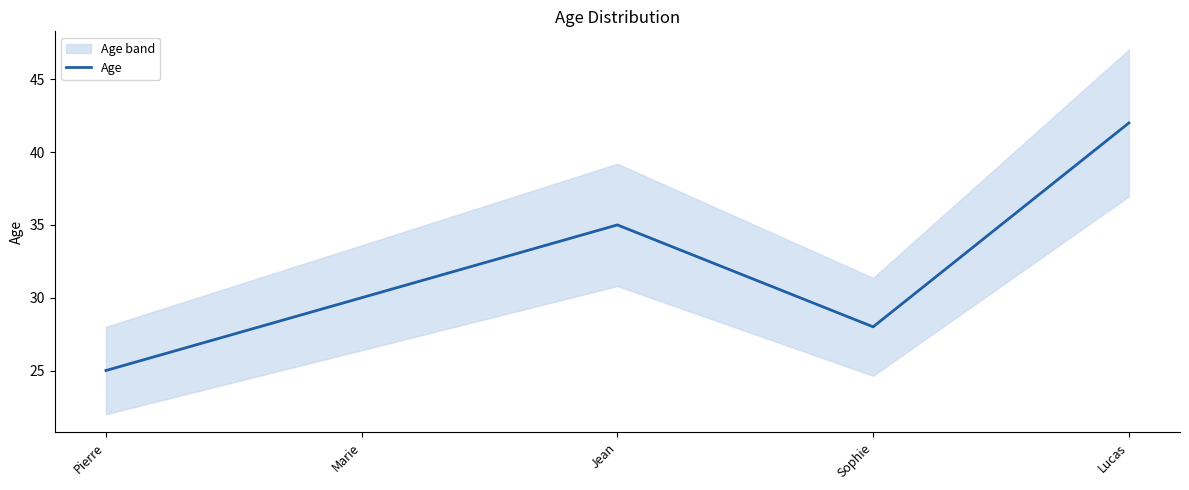

How many series are shown in this chart?

1